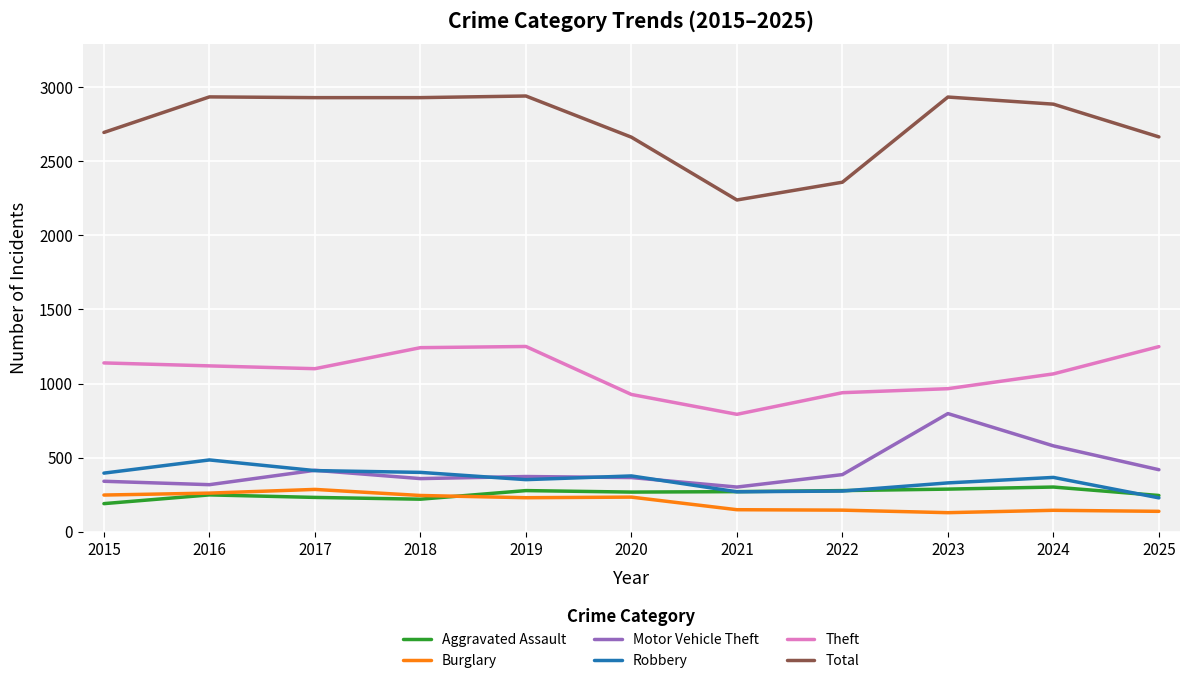

True or false: Robbery and Theft cross at least once.

False